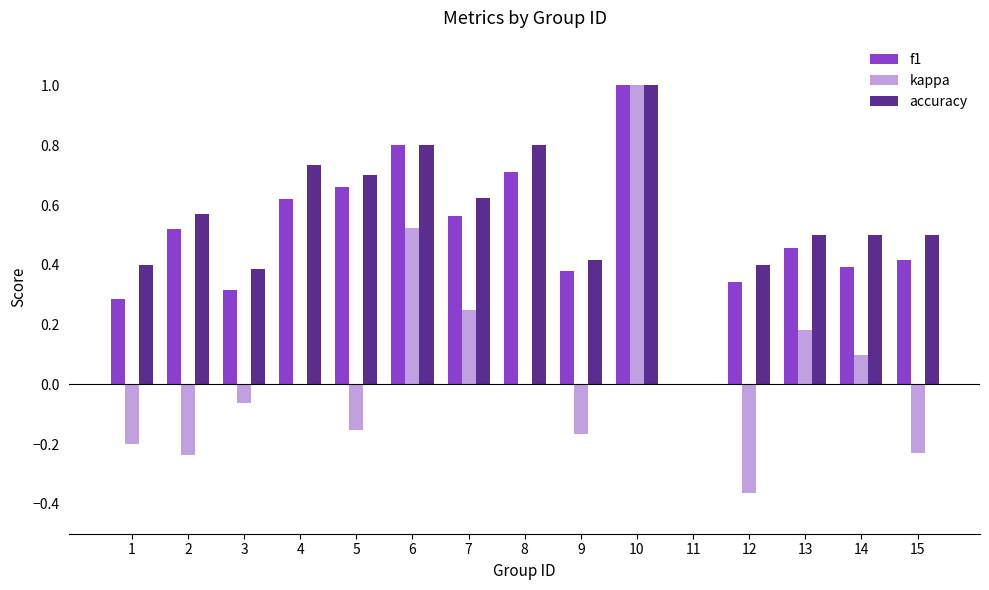

How many accuracy values are between 0 and 1?

15